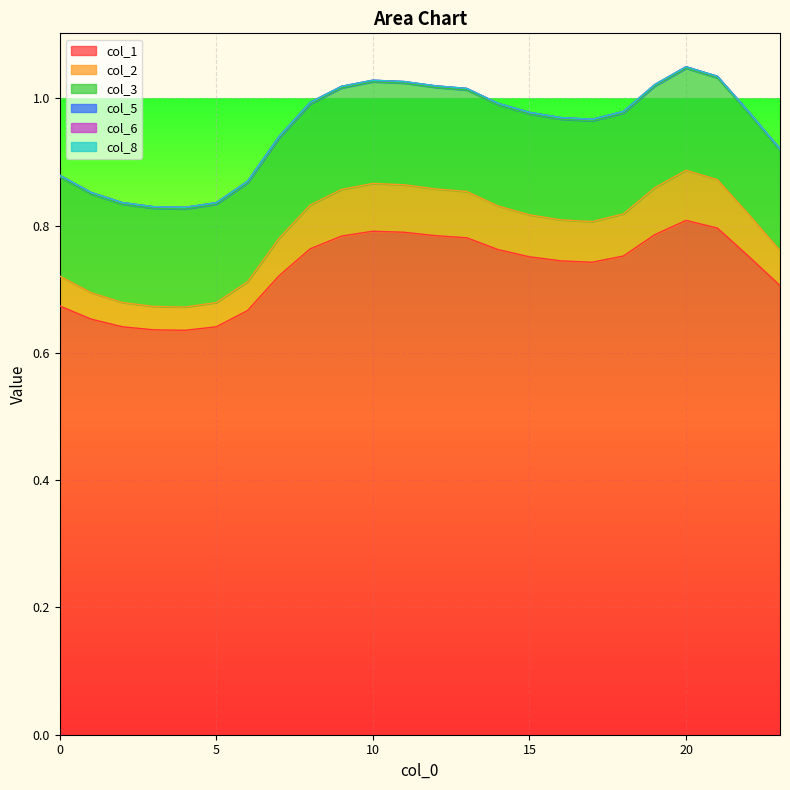

At which label is col_5 closest to 0?

4